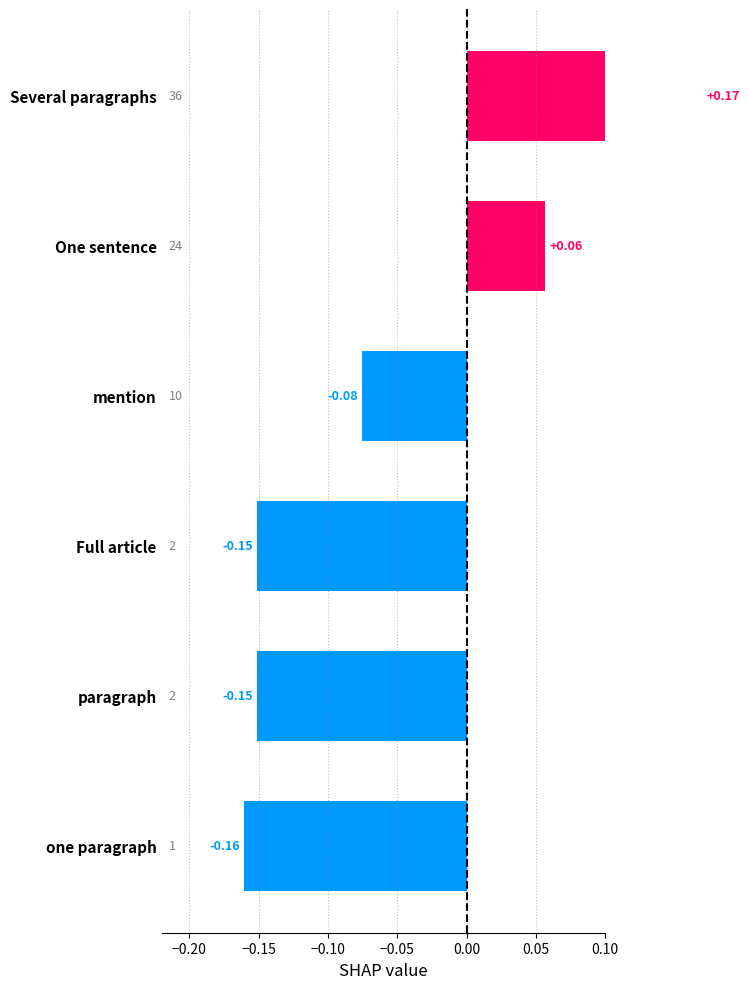

What is the difference between the maximum and minimum values?

0.3